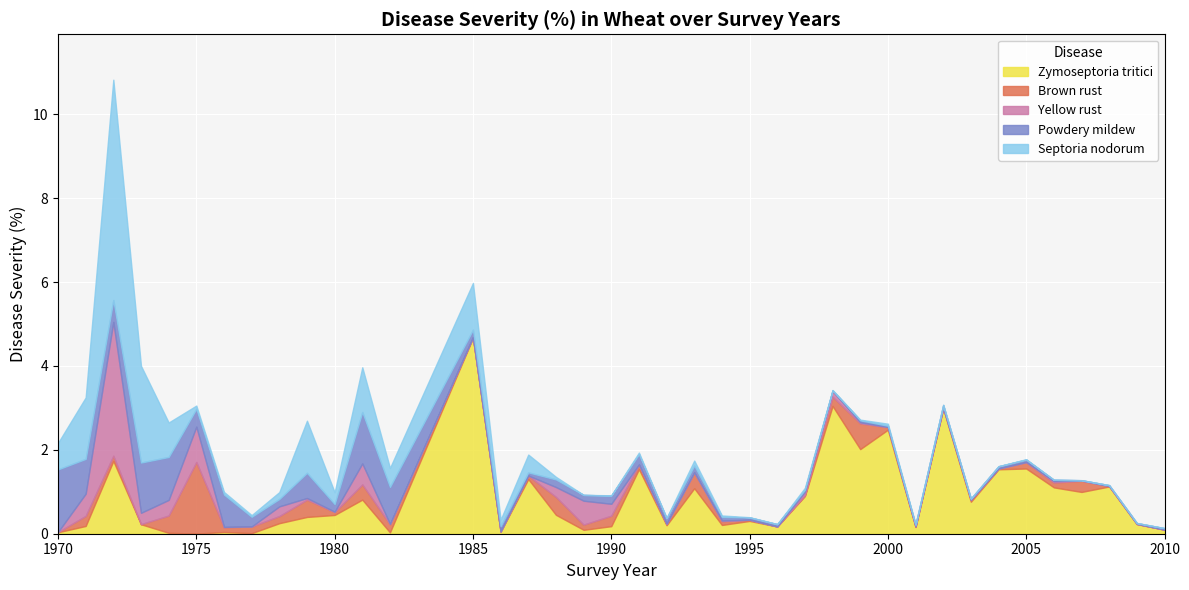

What is the total value across all series at 1985?

6.0